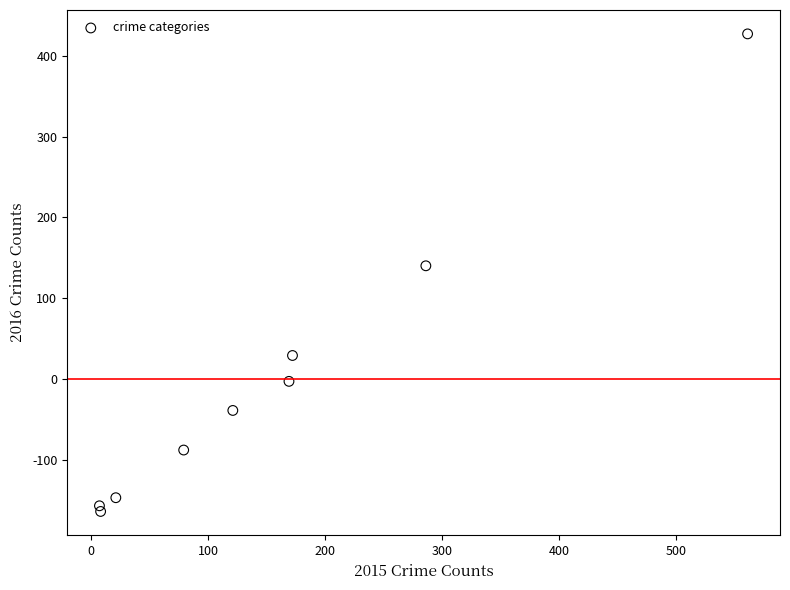

What is the average X value?

158.2